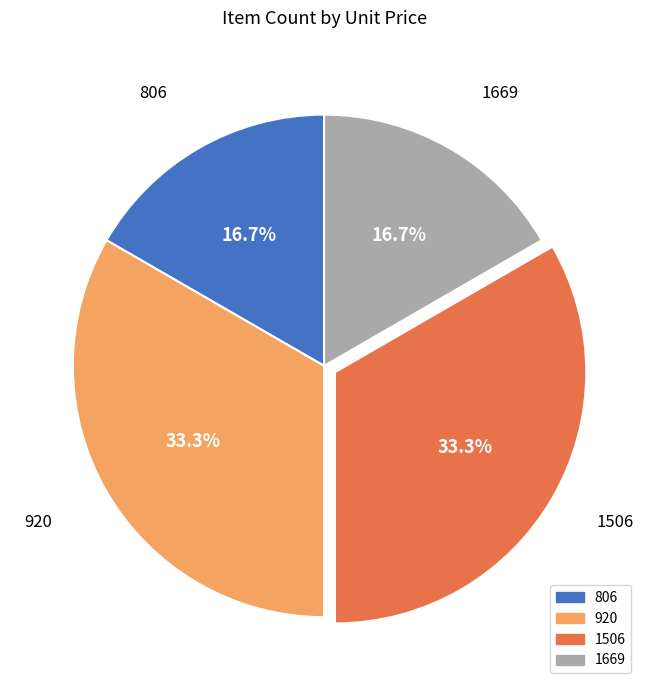

How much of the chart is everything except 806?

83.3%